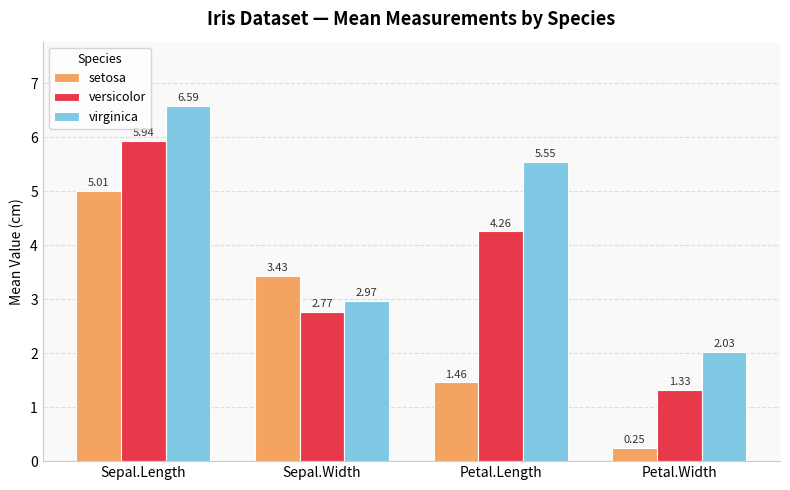

How many values in the versicolor series exceed 4?

2